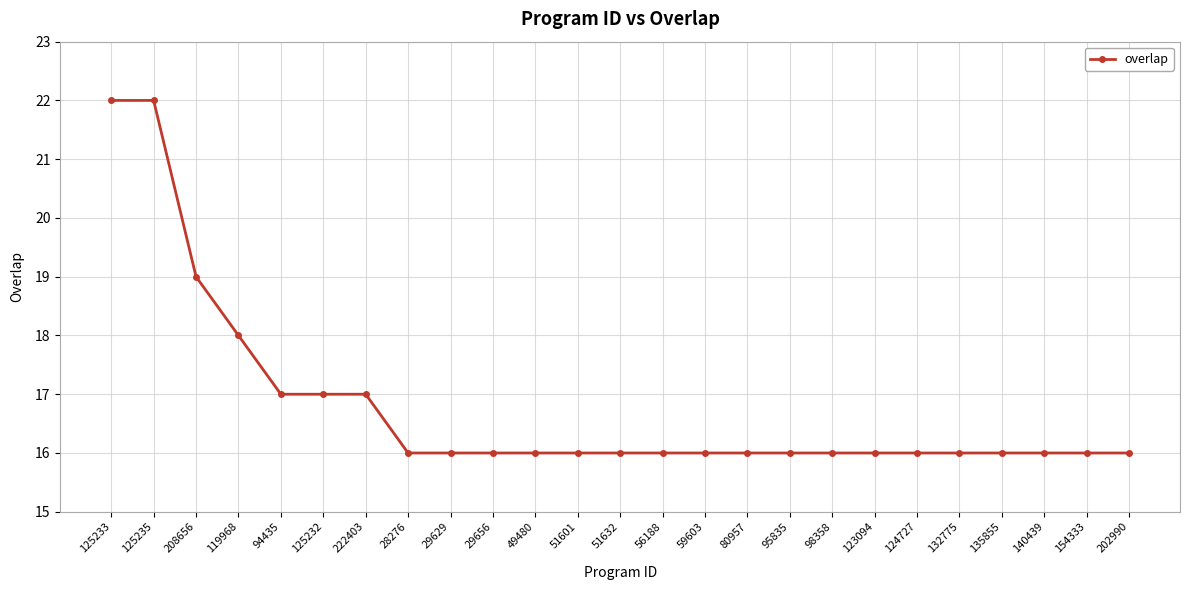

What is the sum of all values?

420